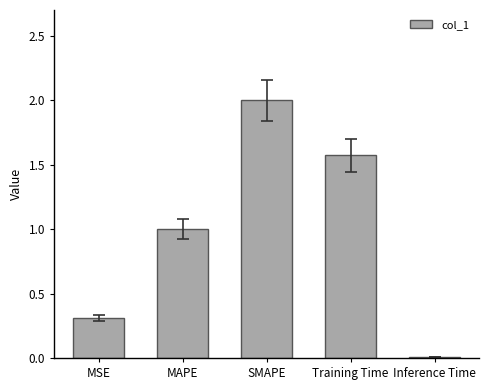

List the labels in order of value, smallest first.

Inference Time, MSE, MAPE, Training Time, SMAPE